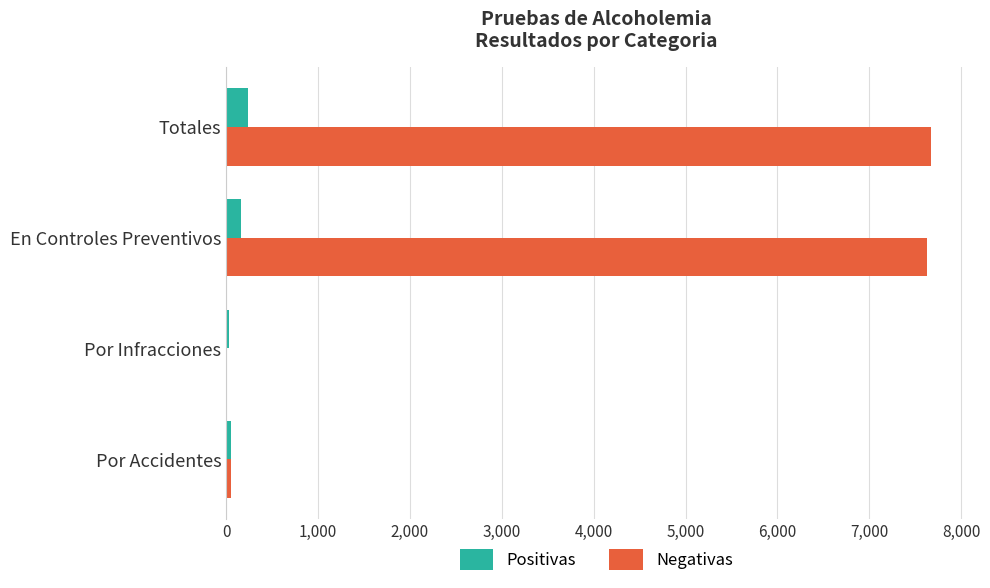

What is the maximum value shown in the chart?

7675